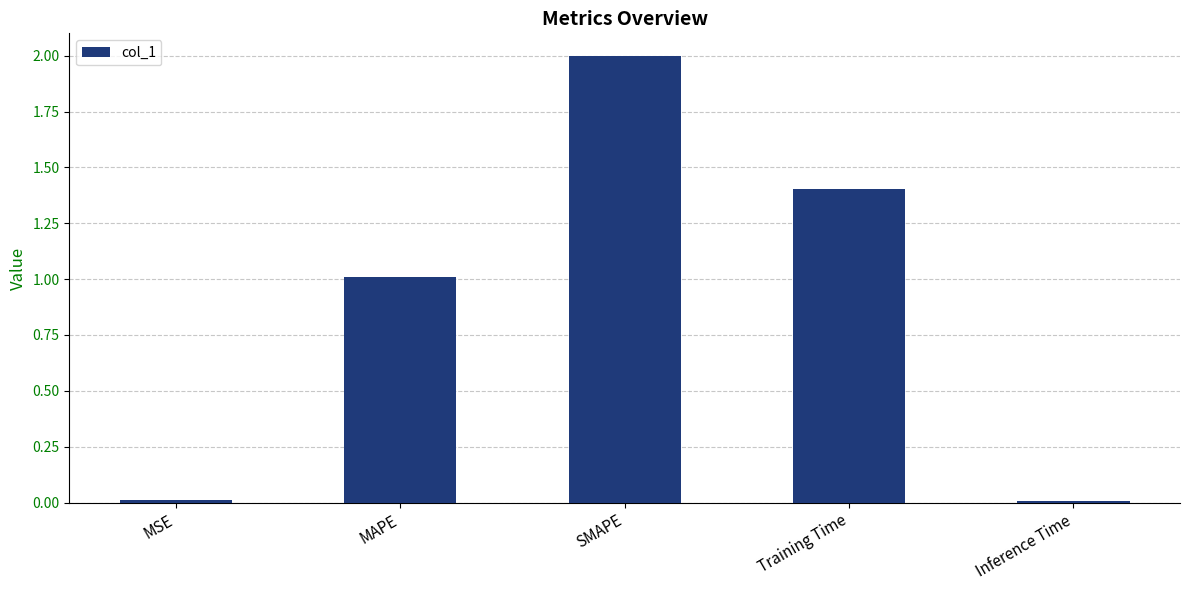

What is the value of the 4th bar from the left?

1.4